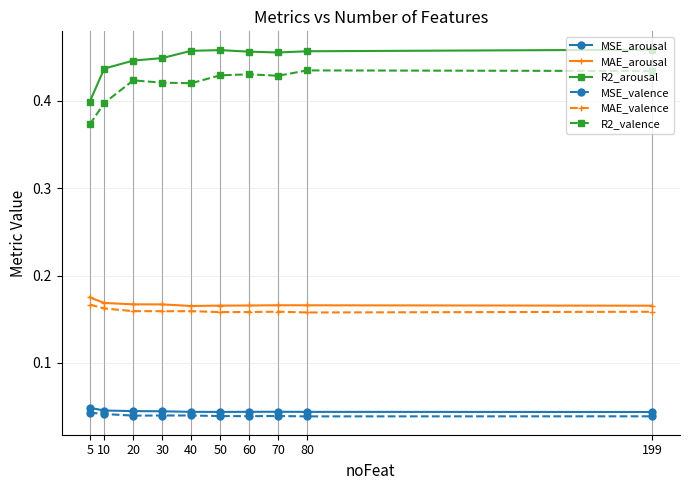

The value of R2_arousal at 80 is 0.7. True or false?

False